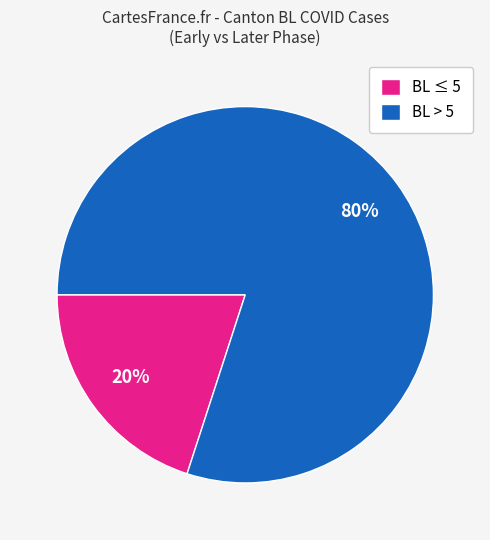

Is it true that BL > 5 is 93% of the pie?

False